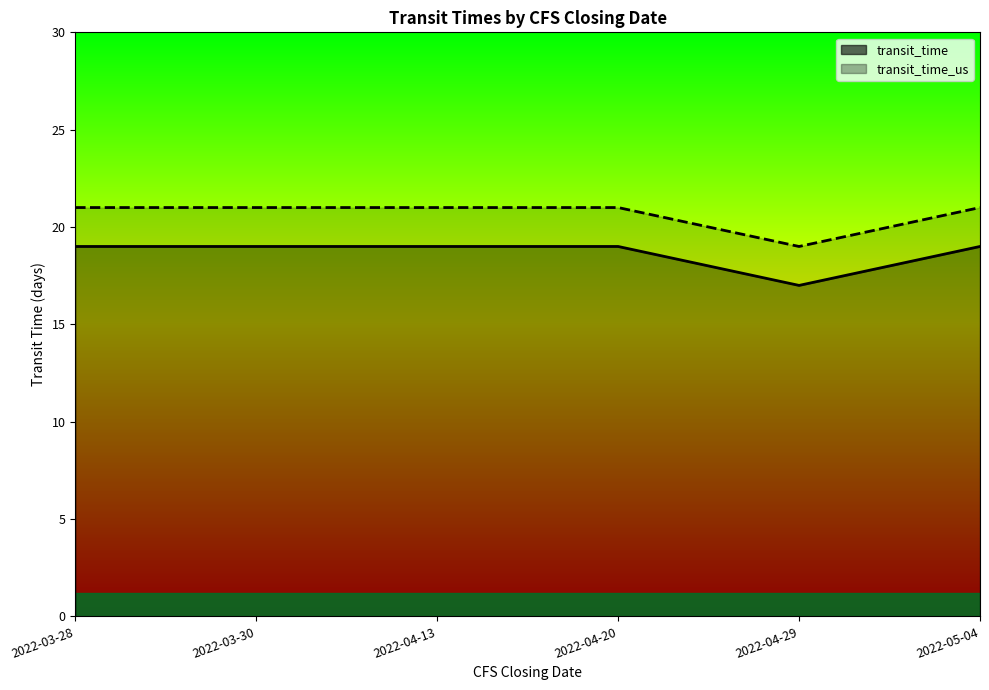

What is the minimum value for transit_time?

17